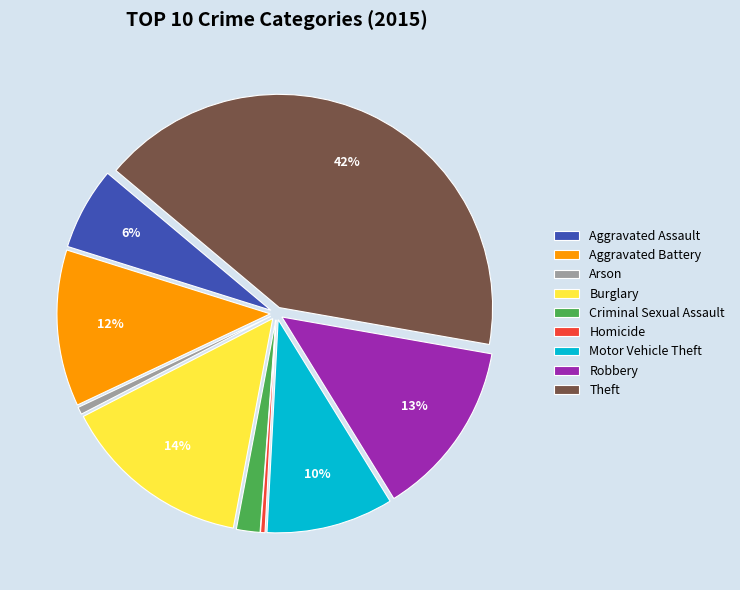

To the nearest percent, what is the average slice percentage?

11%